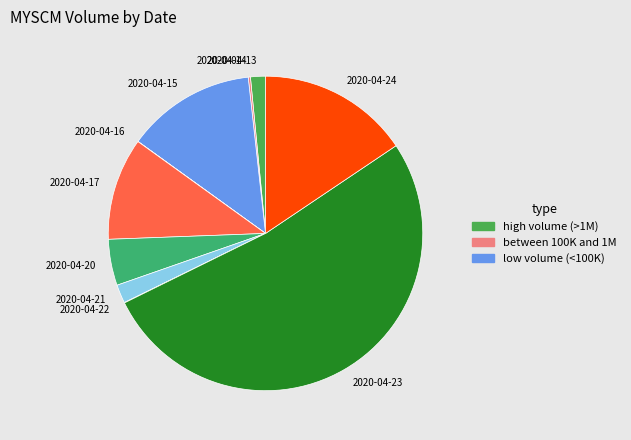

Which category accounts for the majority?

2020-04-23